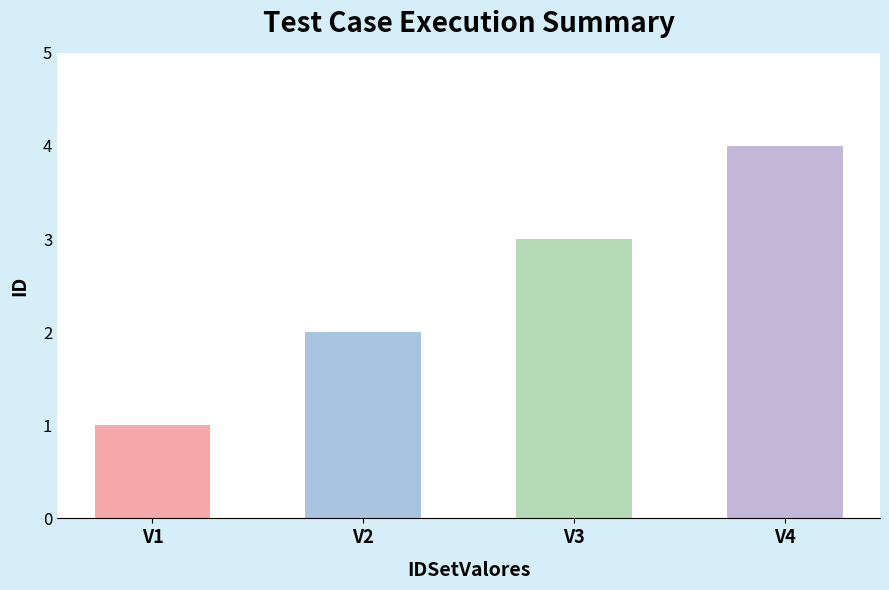

What is the smallest value displayed?

1